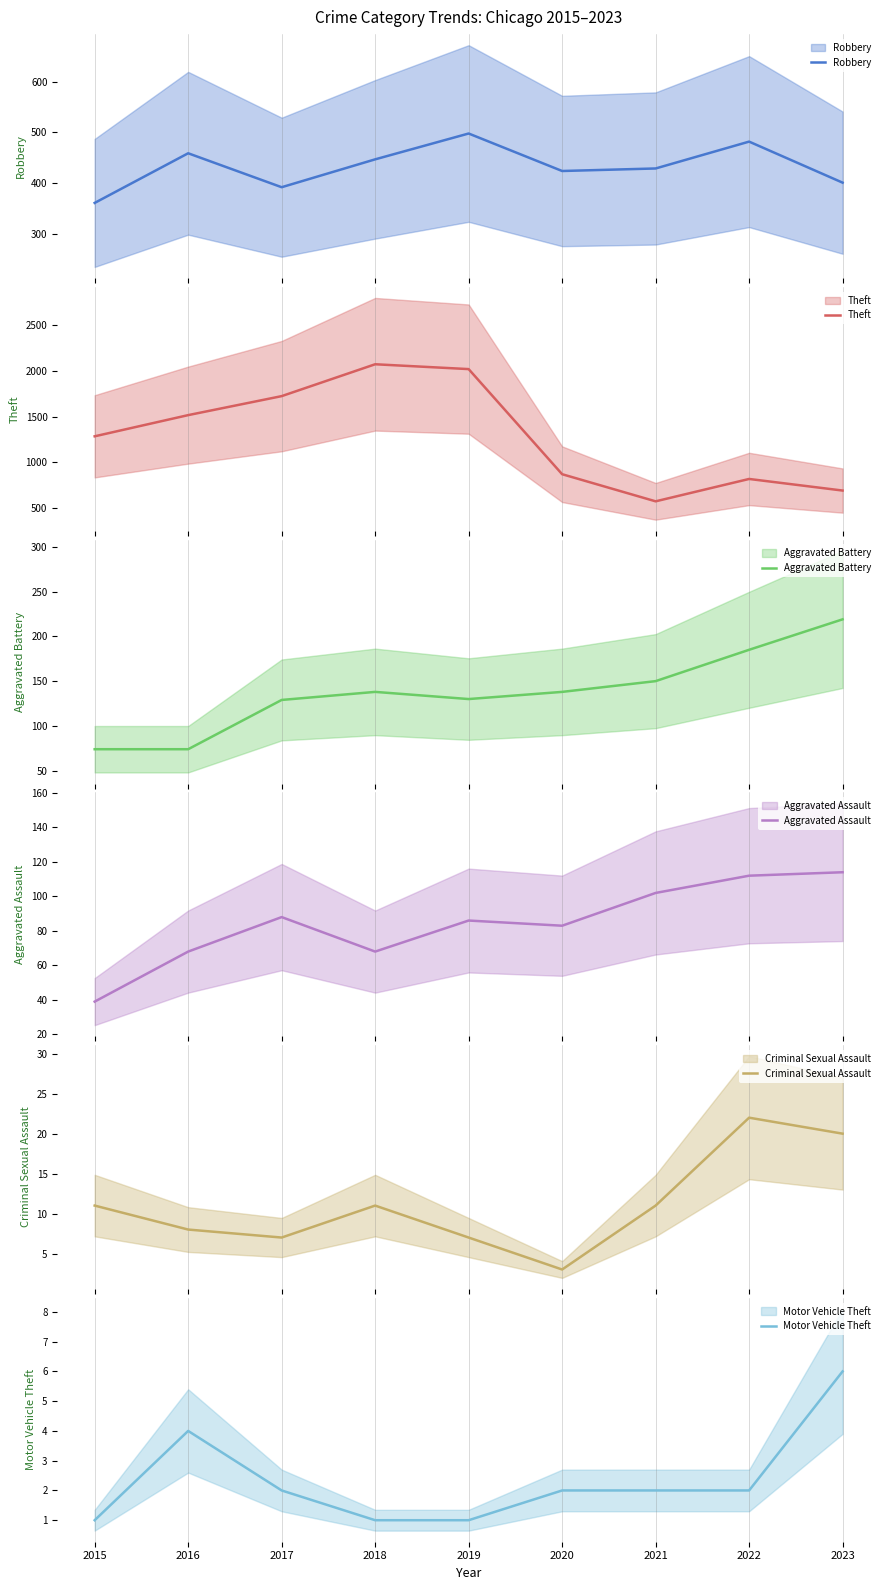

What is the value of the Aggravated Assault point at the 9th from the left?

114